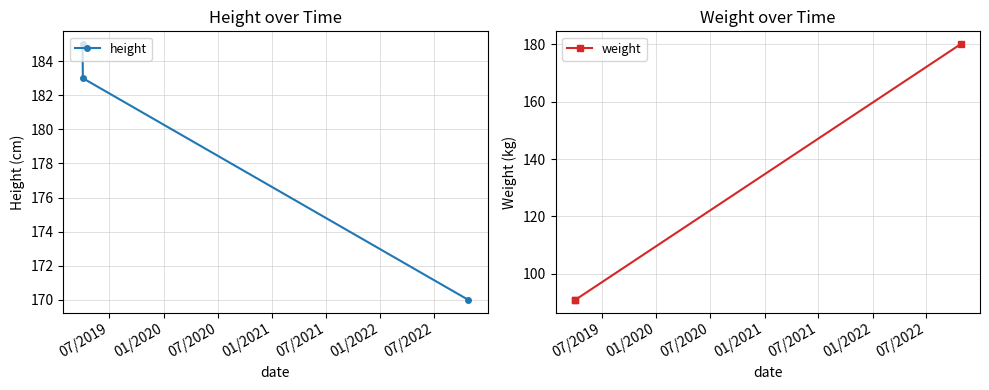

What is the label of the 3rd point from the right?

07/2019